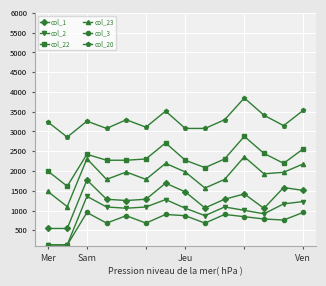

True or false: col_22 has more than 1 interior local peaks.

True